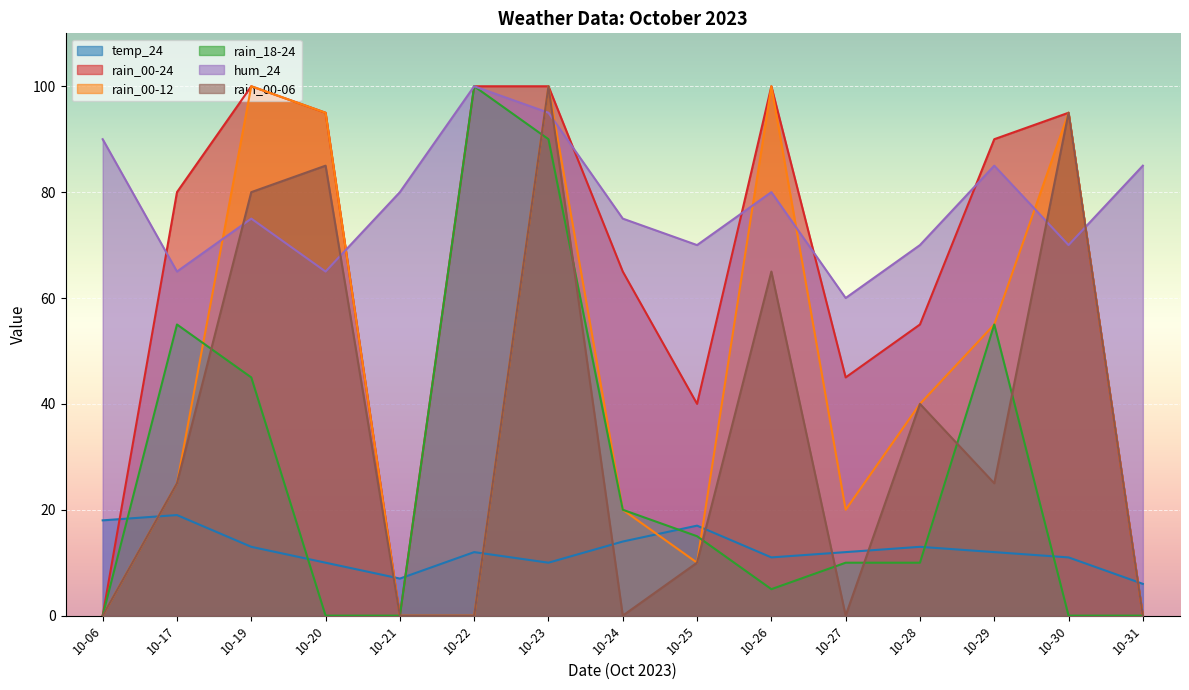

Between 10-26 and 10-30, which series saw the biggest shift?

rain_00-06